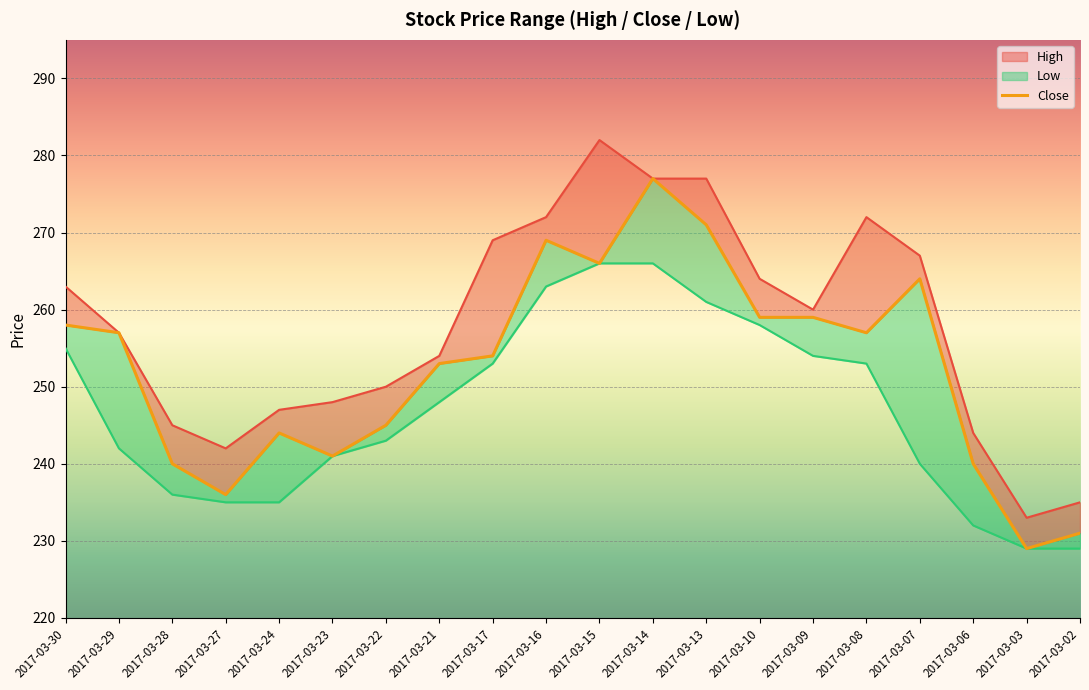

What is the change in value from 2017-03-24 to 2017-03-15?

+22